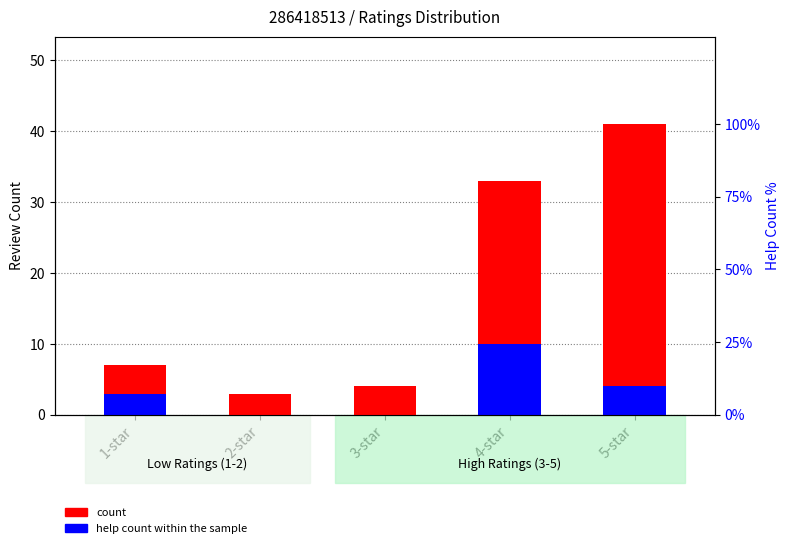

Reading right to left, list all the values displayed in this chart.

count: 41	33	4	3	7
help count (percentile rank within the sample): 4	10	0	0	3